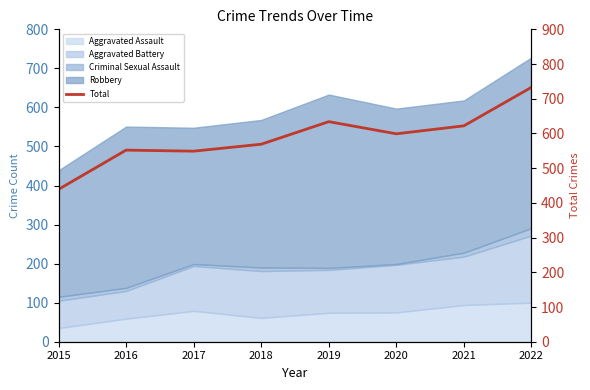

Is it true that the value at 2018 is 233?

False